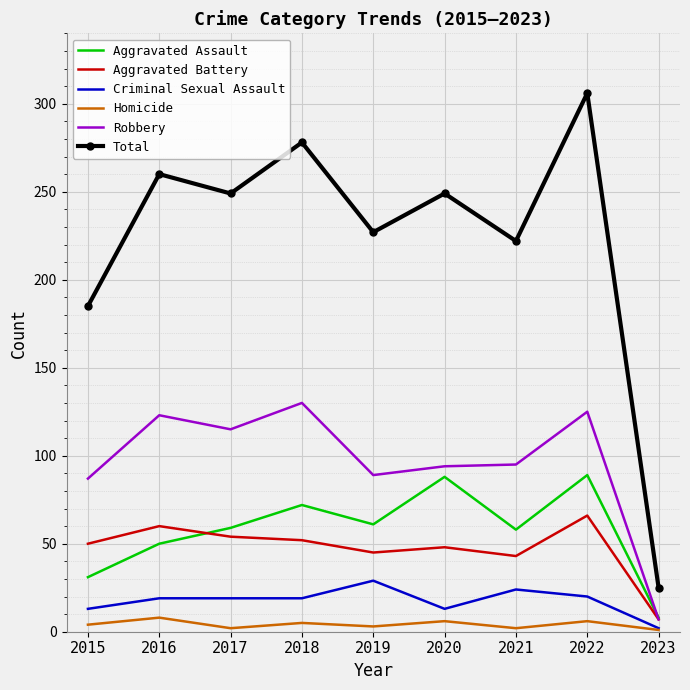

True or false: Total and Aggravated Assault cross at least once.

False